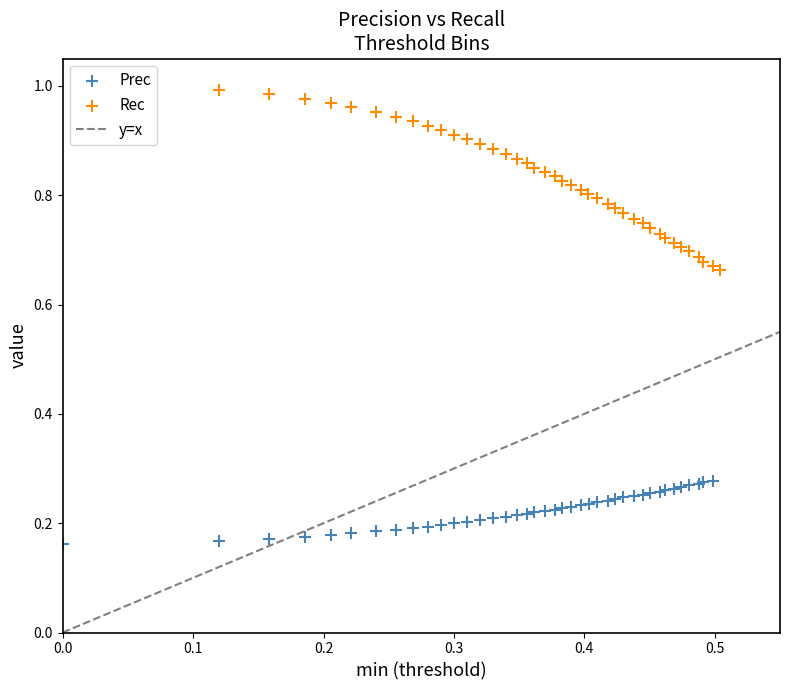

Which series reaches the maximum Y coordinate?

Rec